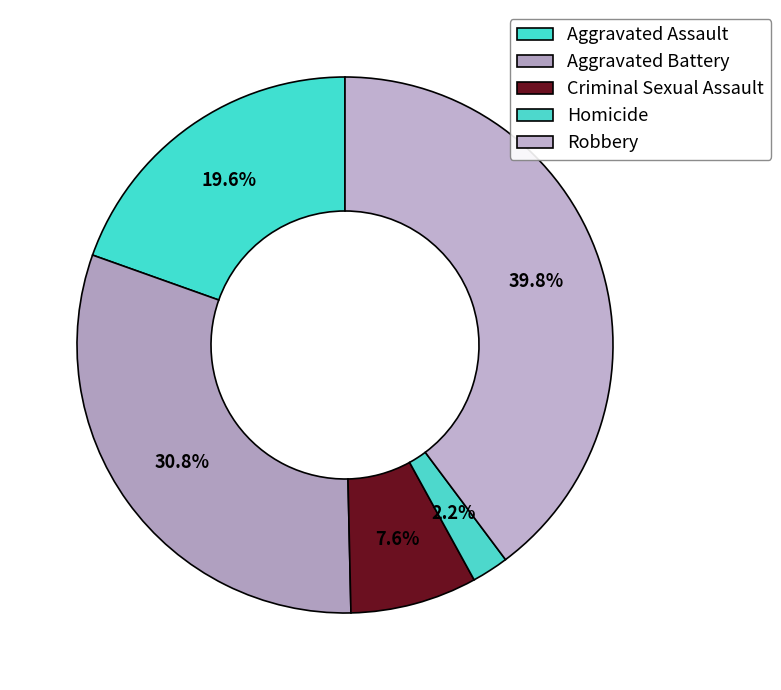

The Robbery slice represents 40% of the pie. True or false?

True